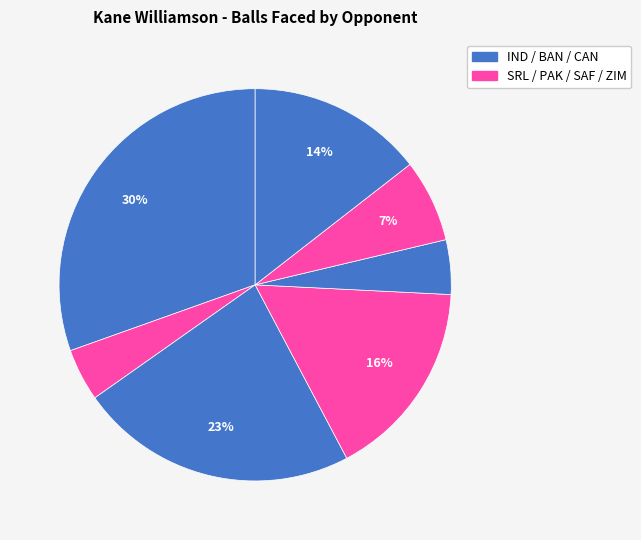

Which slice is the smallest?

SRL